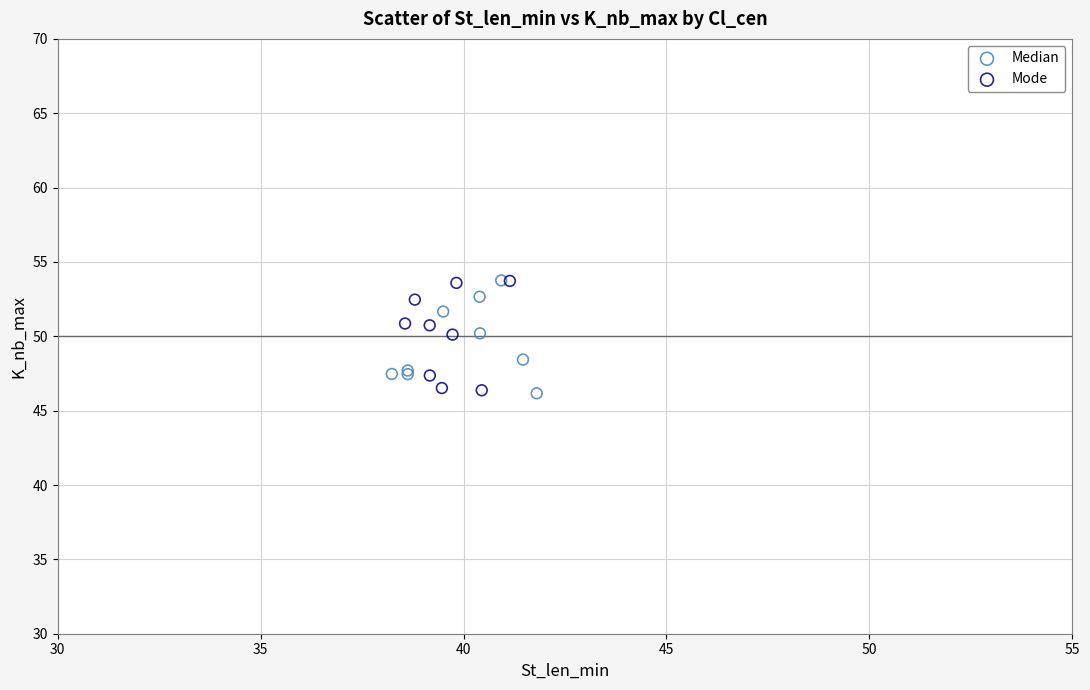

What are all the series names shown in the legend?

Median, Mode